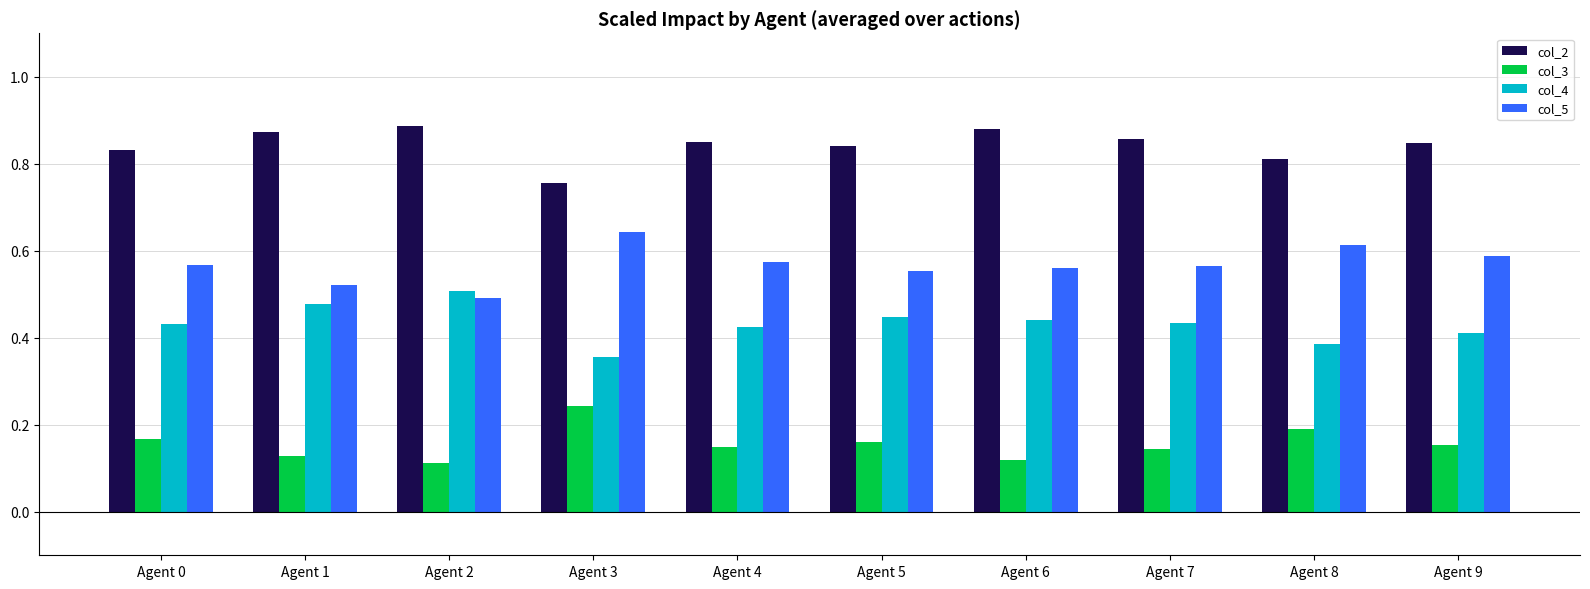

The value of col_4 at Agent 0 is 0.1. True or false?

False